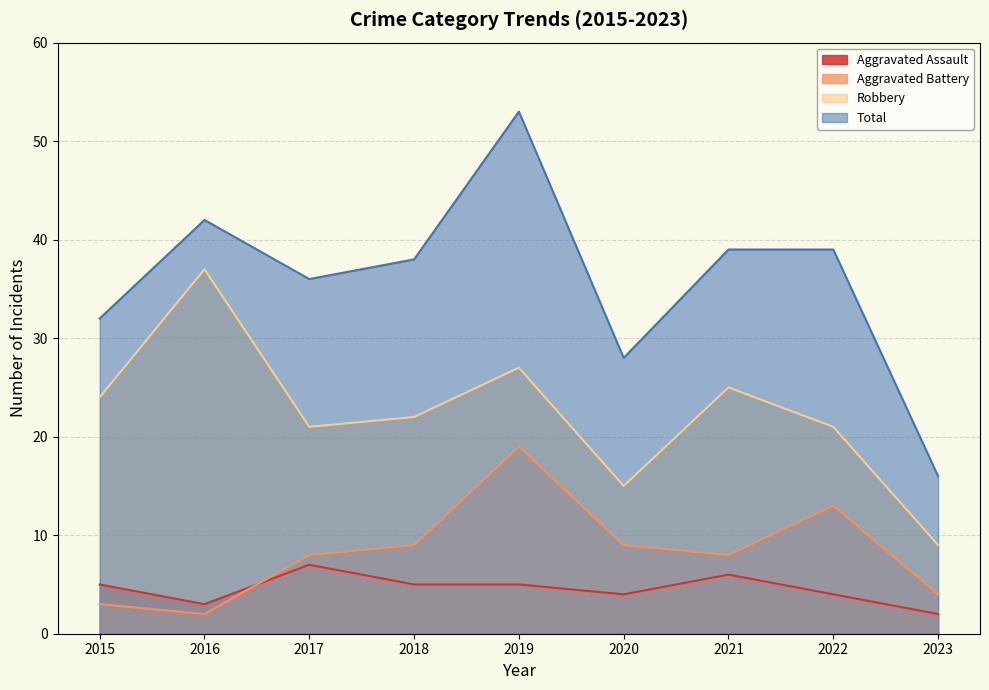

Which category has the highest value across all series?

2019